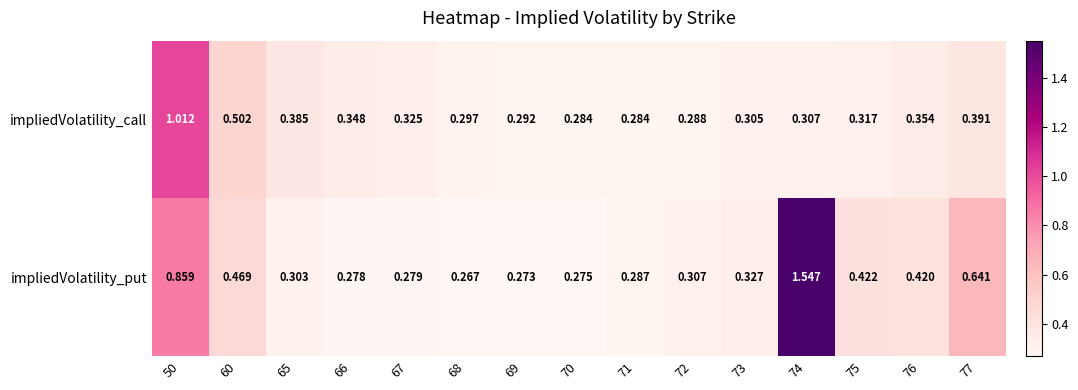

At which category is the sum across all series the highest?

50